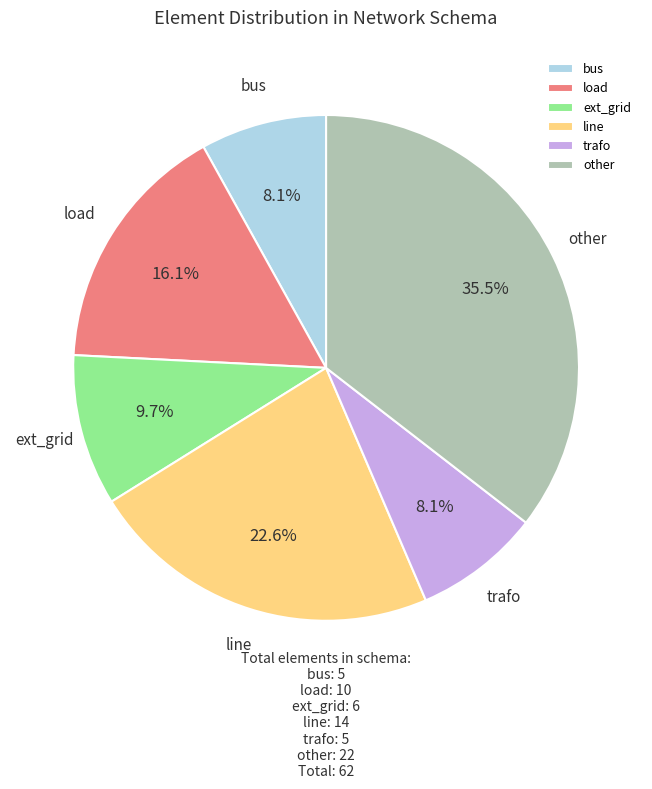

What percentage is the load slice, to the nearest percent?

16%